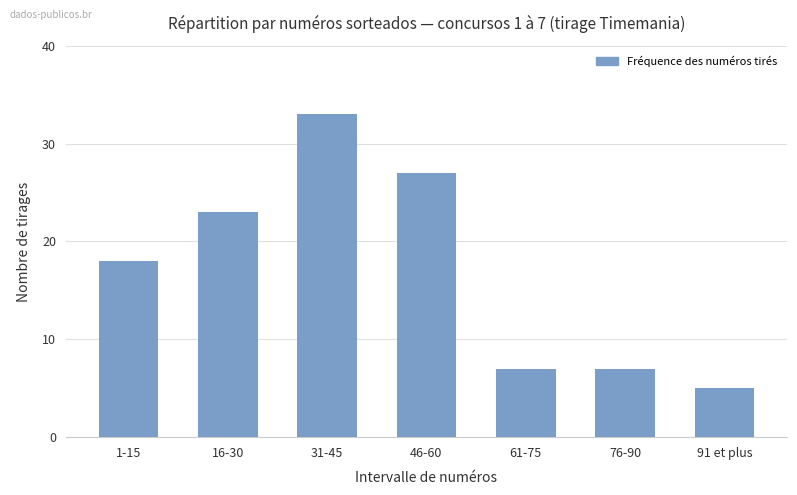

What is the label of the 7th bar from the right?

1-15